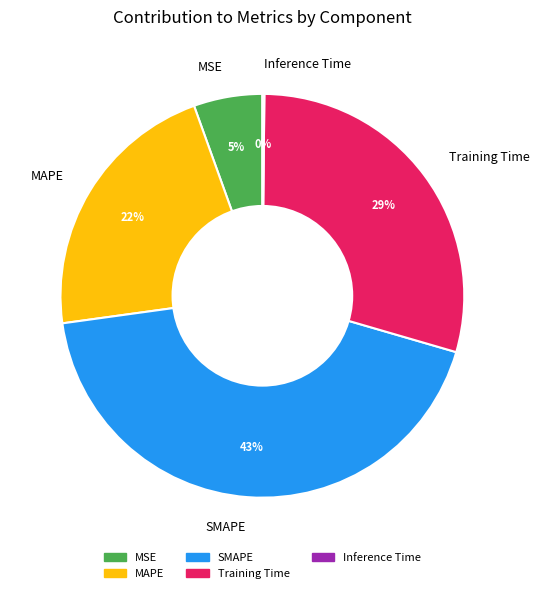

To the nearest percent, what is the difference between the largest and smallest slice percentages?

43%